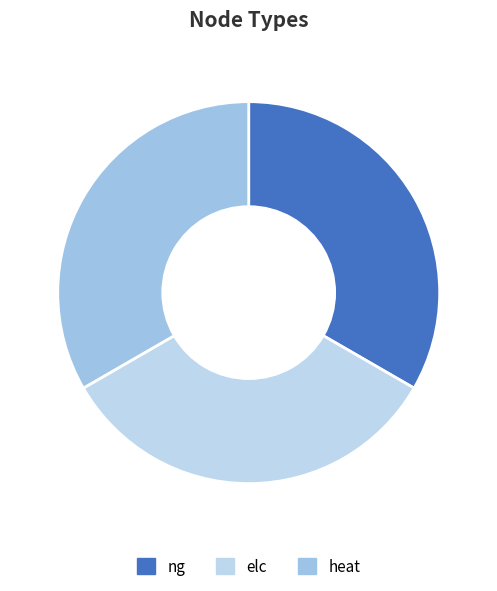

The ng slice represents 99% of the pie. True or false?

False